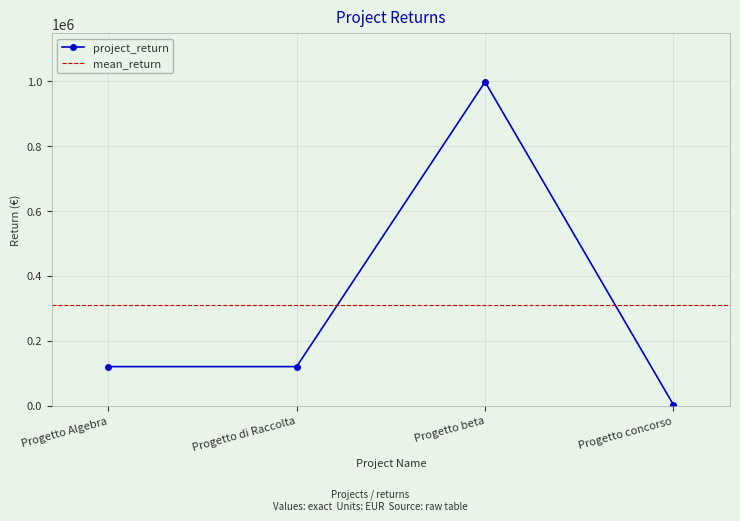

True or false: project_return has more than 0 points higher than both neighbors.

True